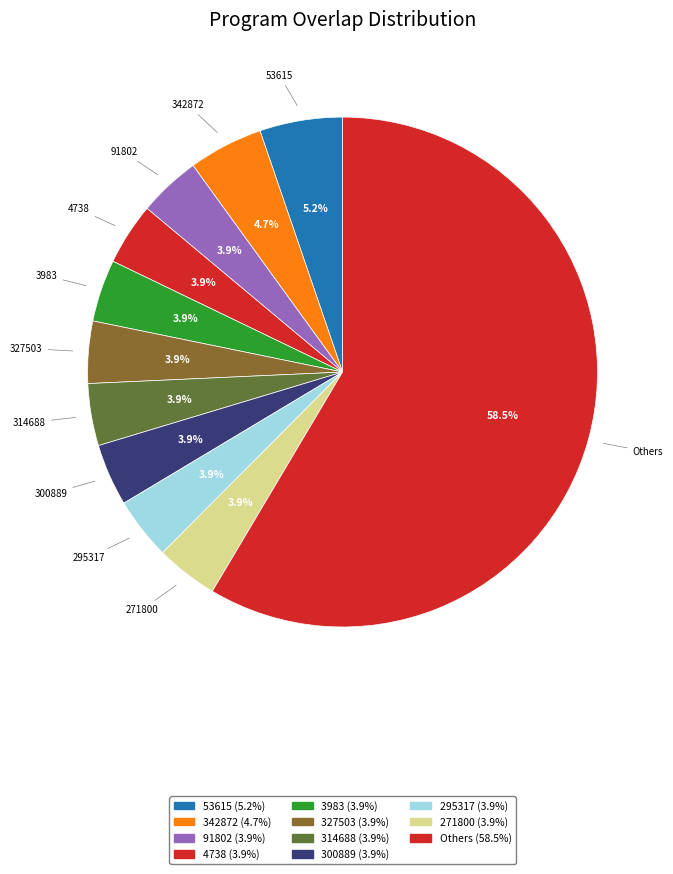

How many segments does this pie chart have?

11